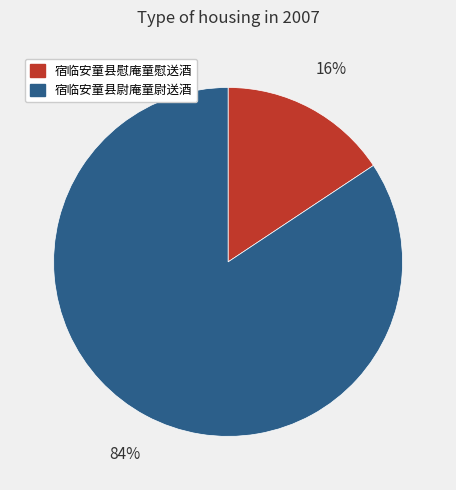

Count the number of slices in the pie.

2